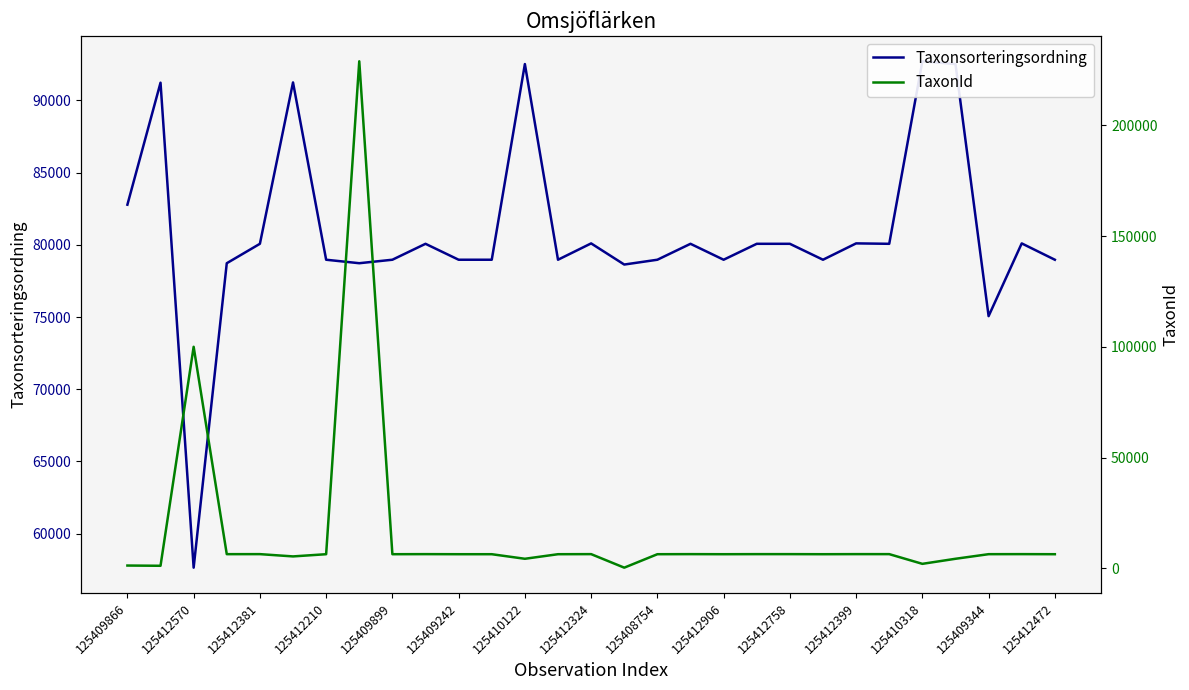

What is the difference between the highest and lowest values at 17?

73617